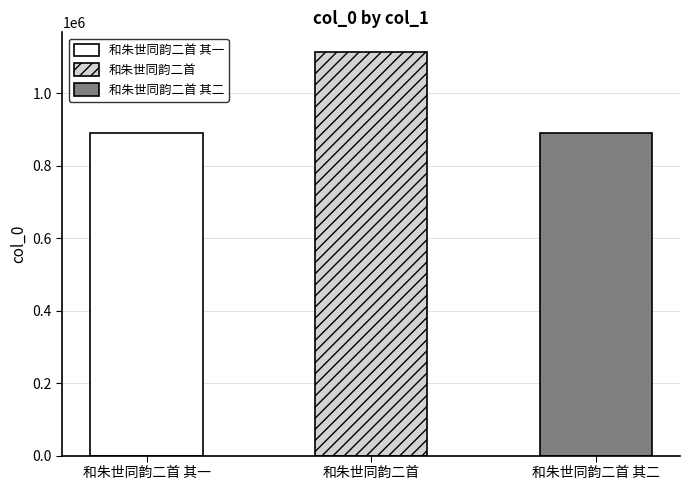

Rank the categories by value from lowest to highest.

和朱世同韵二首 其二, 和朱世同韵二首 其一, 和朱世同韵二首